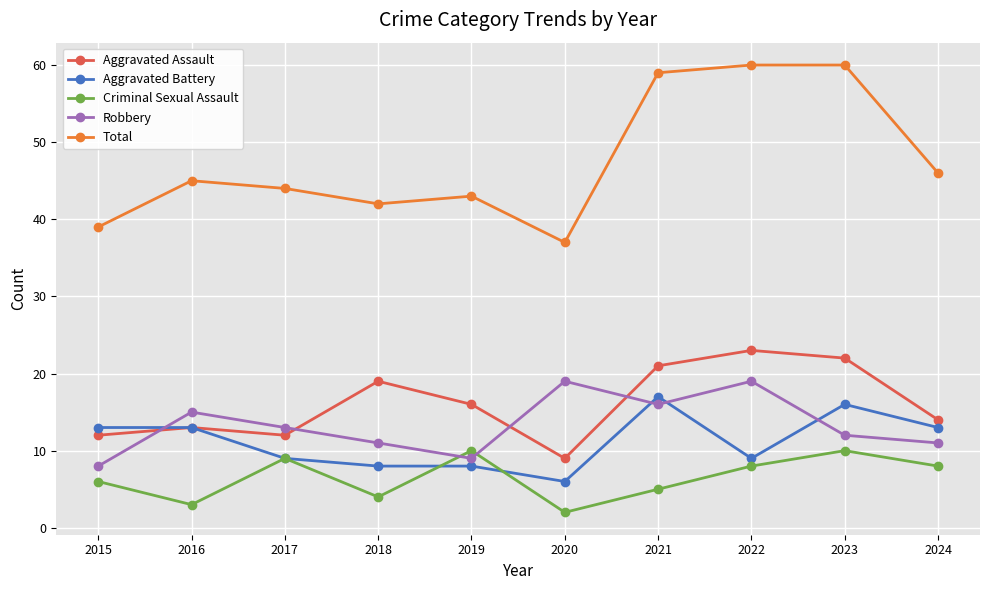

Reading left to right, extract all data points from this chart.

Aggravated Assault: 2015=12	2016=13	2017=12	2018=19	2019=16	2020=9	2021=21	2022=23	2023=22	2024=14
Aggravated Battery: 2015=13	2016=13	2017=9	2018=8	2019=8	2020=6	2021=17	2022=9	2023=16	2024=13
Criminal Sexual Assault: 2015=6	2016=3	2017=9	2018=4	2019=10	2020=2	2021=5	2022=8	2023=10	2024=8
Robbery: 2015=8	2016=15	2017=13	2018=11	2019=9	2020=19	2021=16	2022=19	2023=12	2024=11
Total: 2015=39	2016=45	2017=44	2018=42	2019=43	2020=37	2021=59	2022=60	2023=60	2024=46